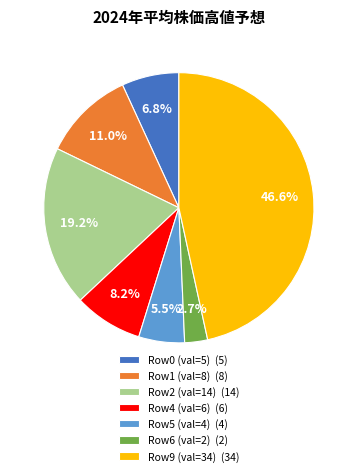

Which slice is the smallest?

Row6 (val=2) (2)